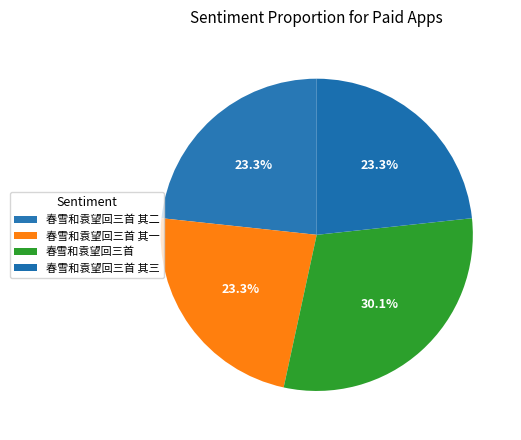

What is the ratio of the value at 春雪和袁望回三首 其三 to the value at 春雪和袁望回三首?

0.8